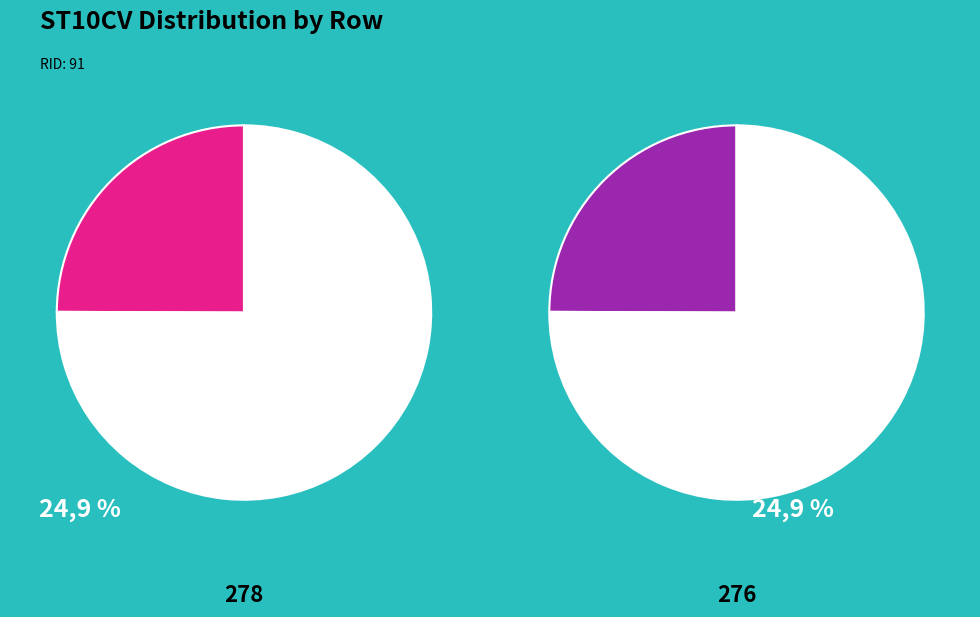

How many slices are in this pie chart?

4